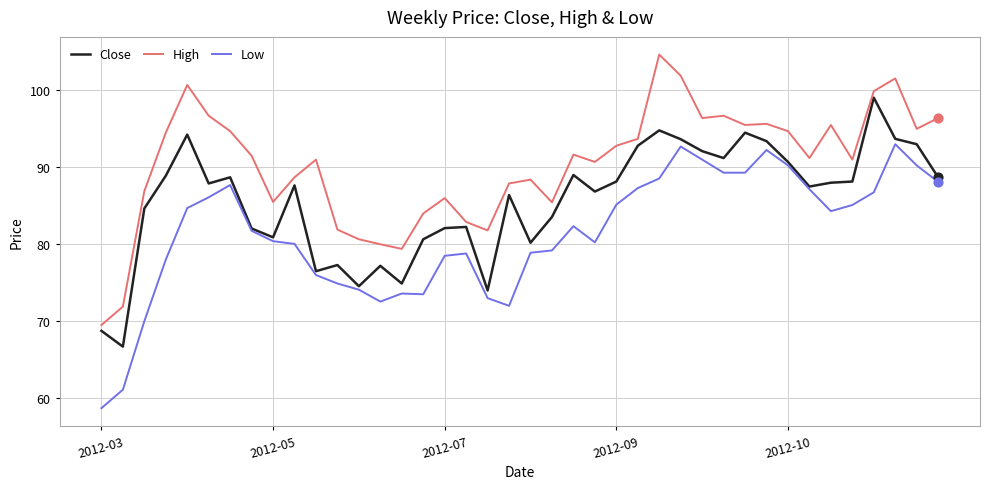

What is the highest value of the Low series?

93.0